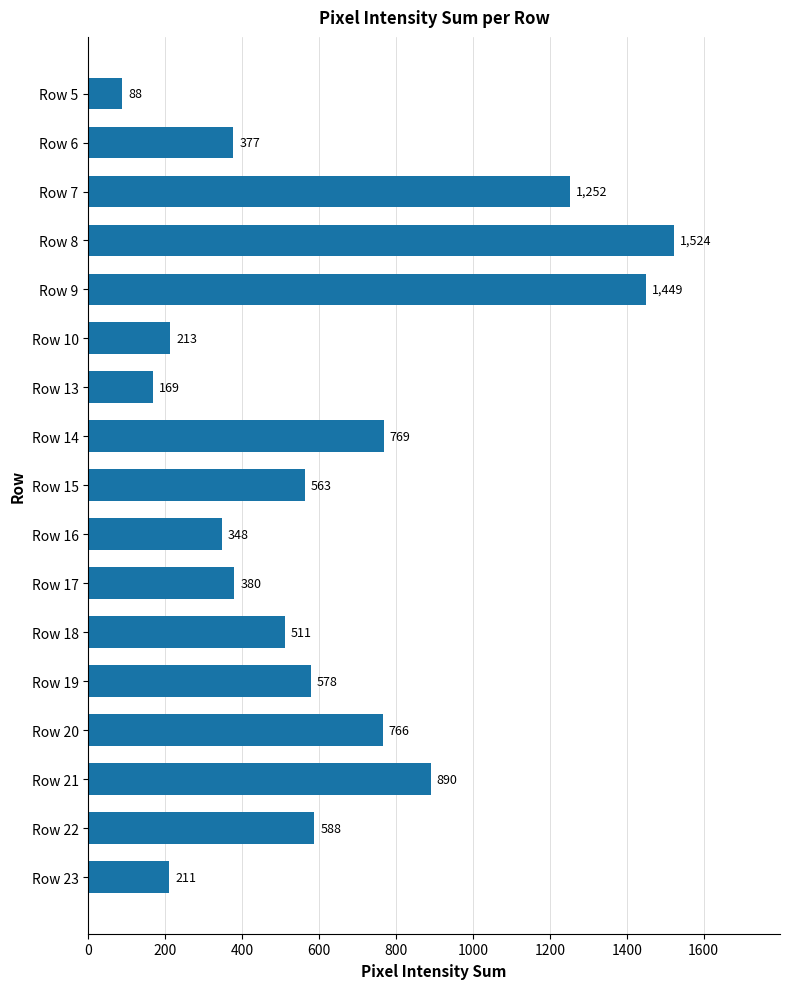

How many data points are less than 563?

8